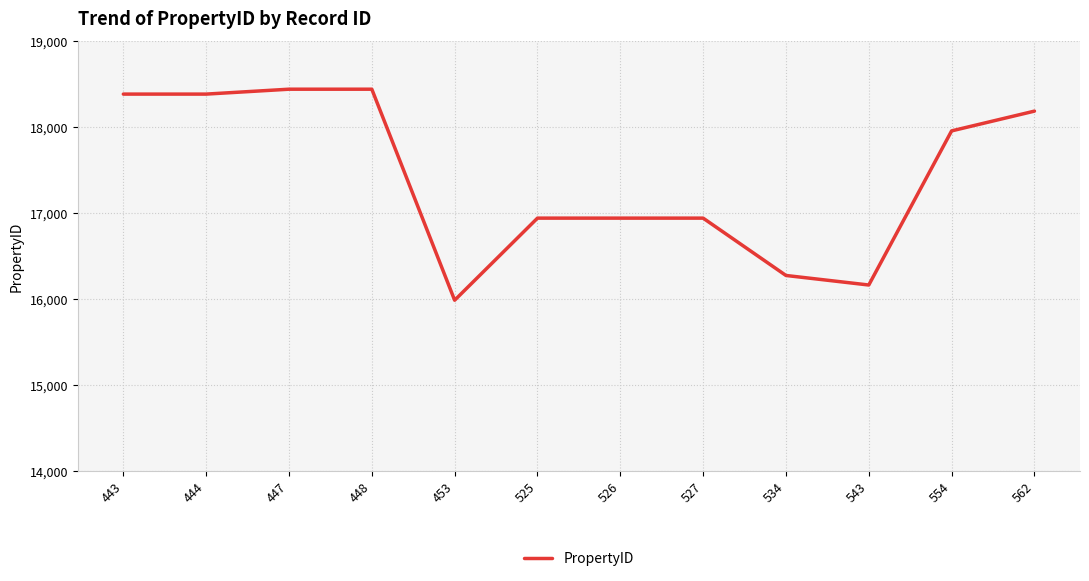

Reading left to right, transcribe all the data shown in this chart.

443=18379	444=18379	447=18436	448=18436	453=15981	525=16936	526=16936	527=16936	534=16269	543=16158	554=17951	562=18181